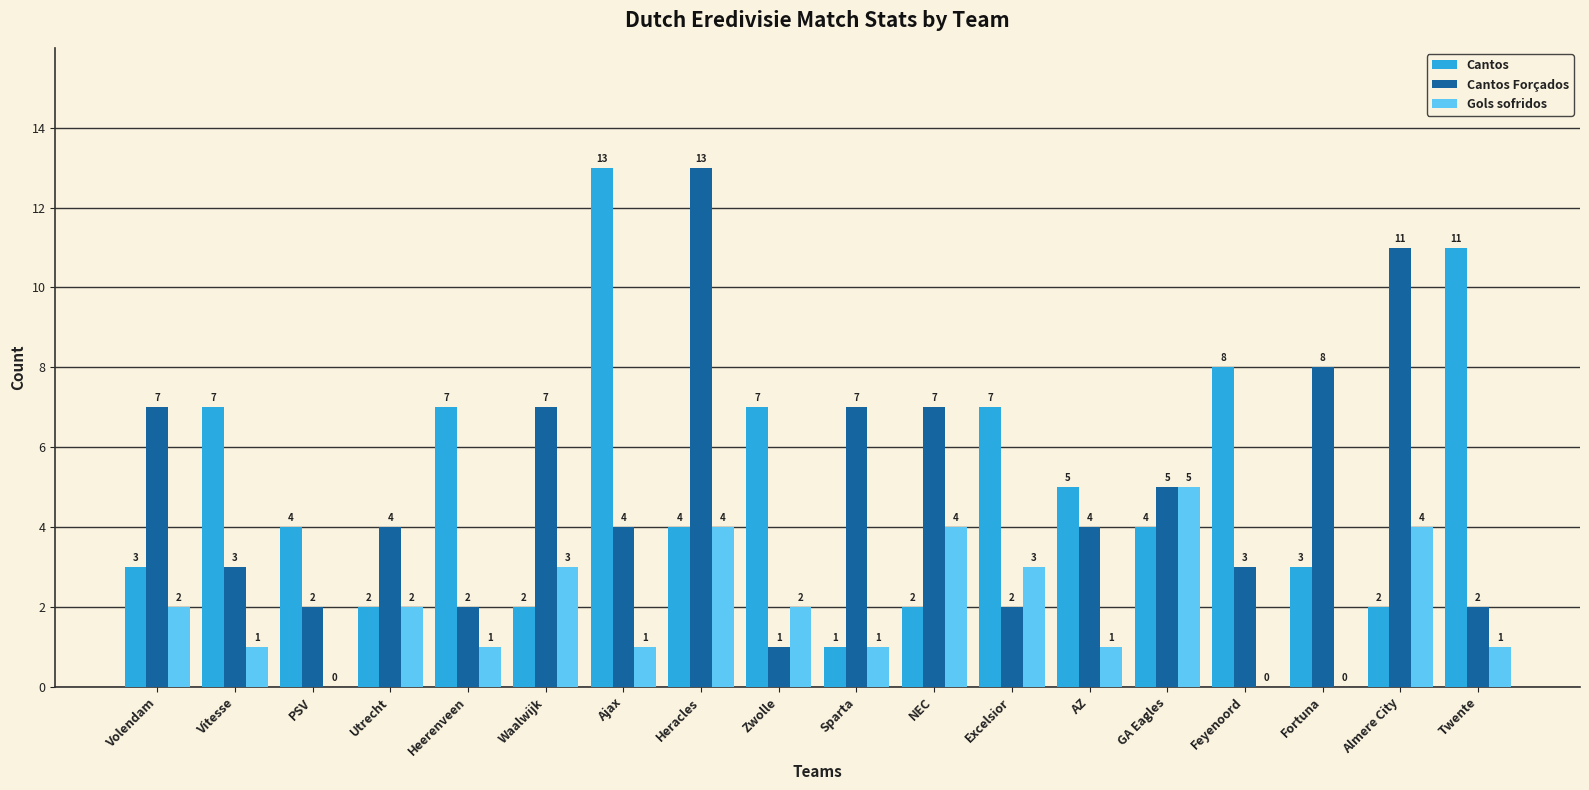

What is the total value across all series at GA Eagles?

14